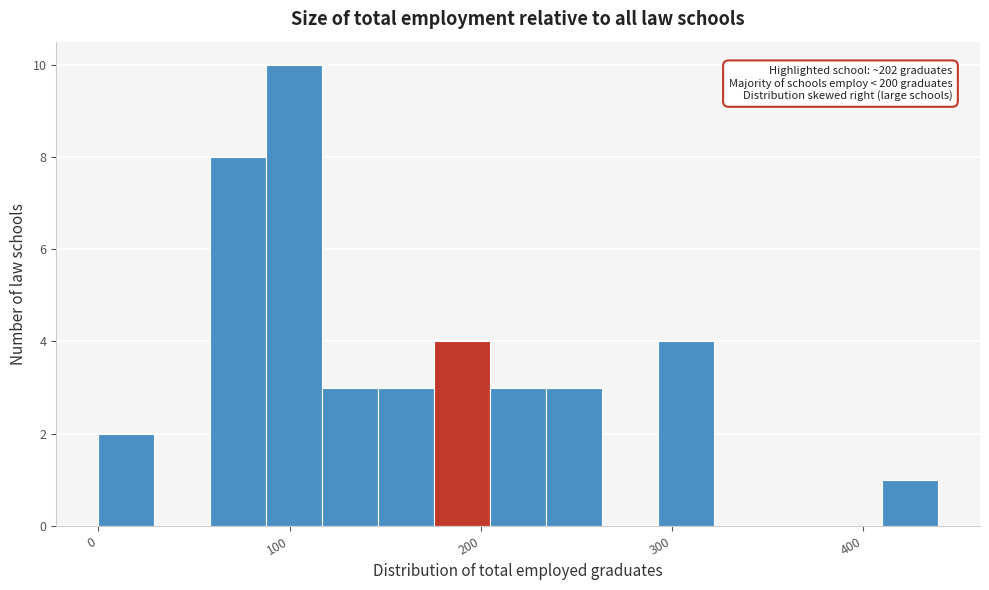

Around what value on the x-axis is the tallest bar? Give the approximate position of its centre, as read against the axis.

100